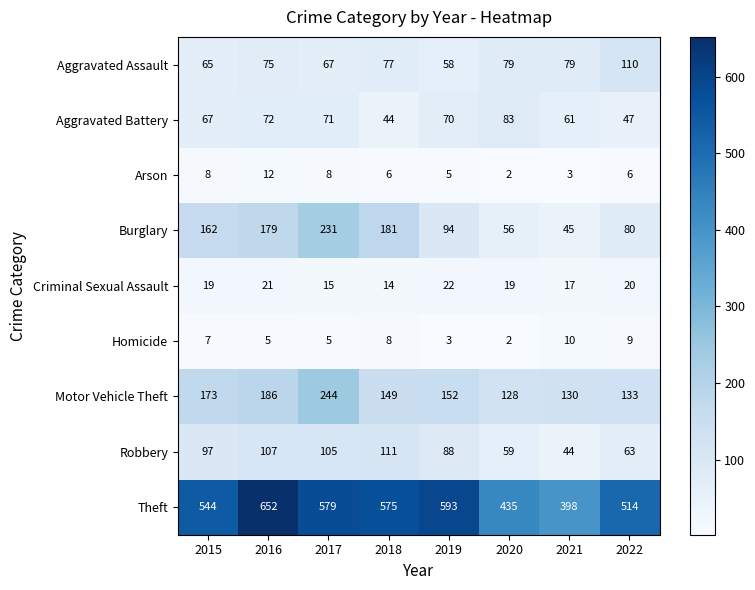

How many series are shown in this chart?

9